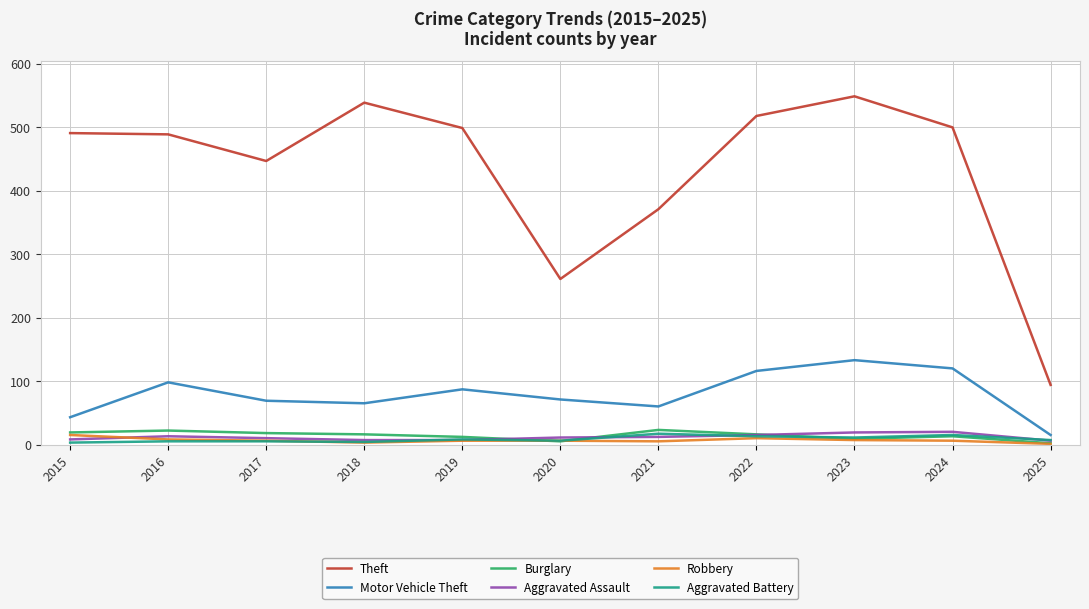

What is the average value of the Burglary series?

14